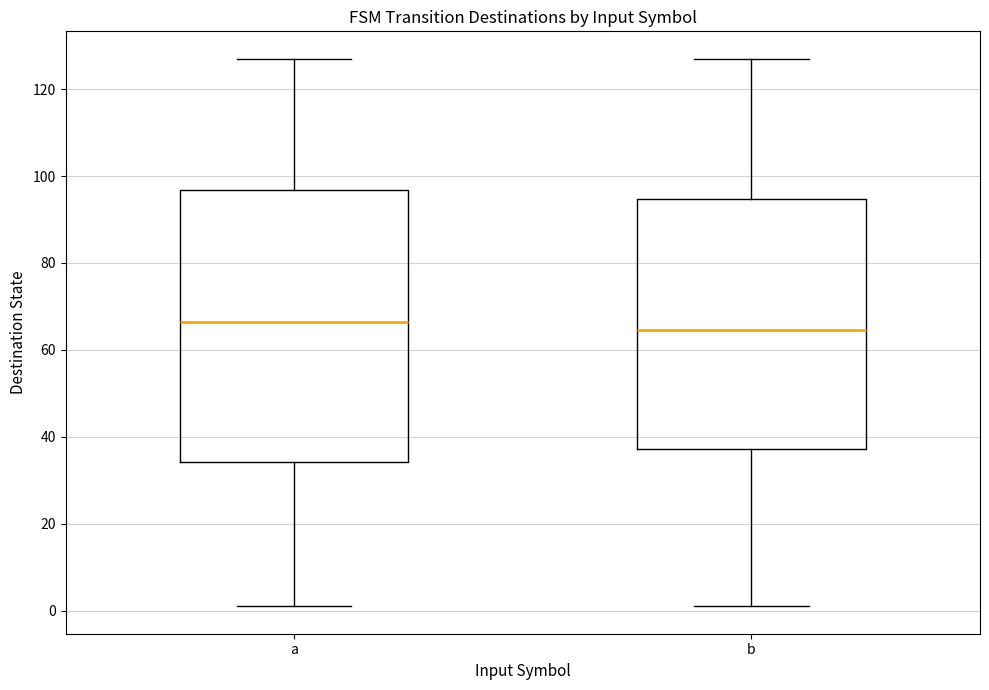

Reading left to right, transcribe this box plot: for each box, give where its median line is, the range the box spans, and where its two whiskers end, as read against the y-axis. The values are not printed on the chart, so give them approximately, as read against the axis.

a: median 66, box 34 to 96, whiskers 2 to 128
b: median 64, box 38 to 94, whiskers 2 to 128